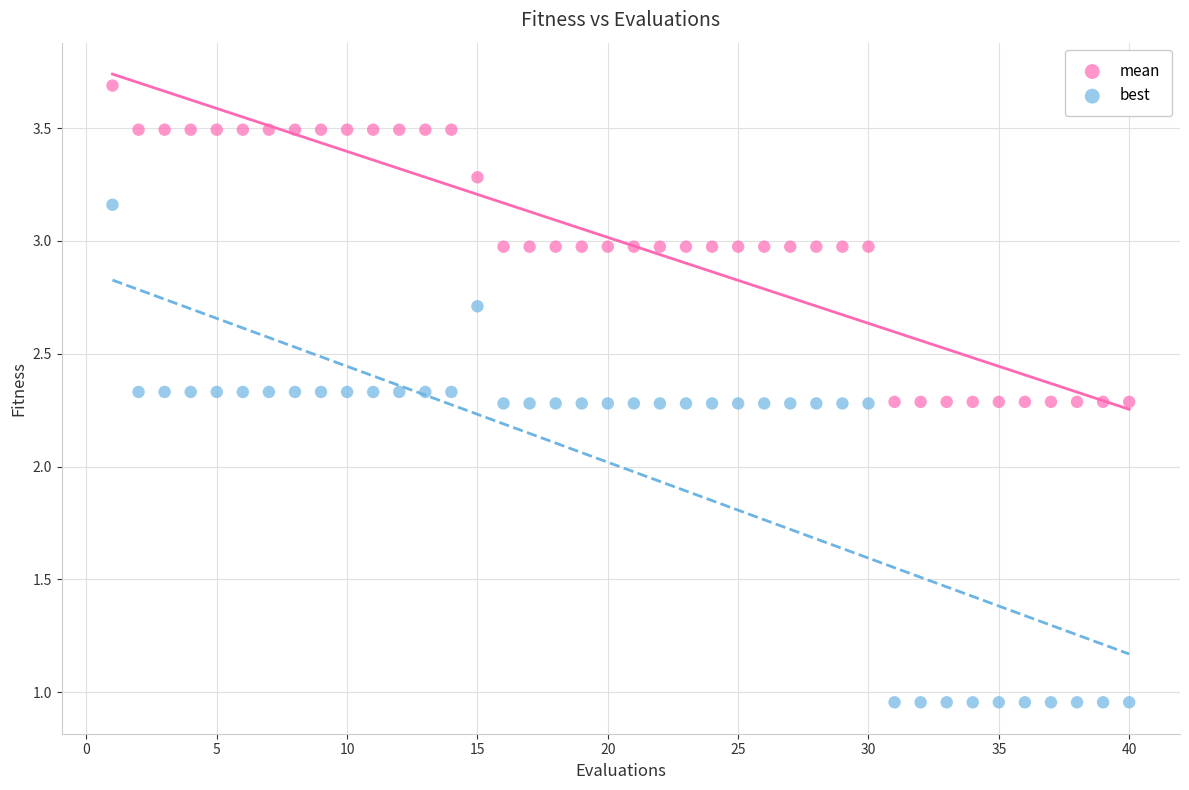

Which series reaches the maximum Y coordinate?

mean